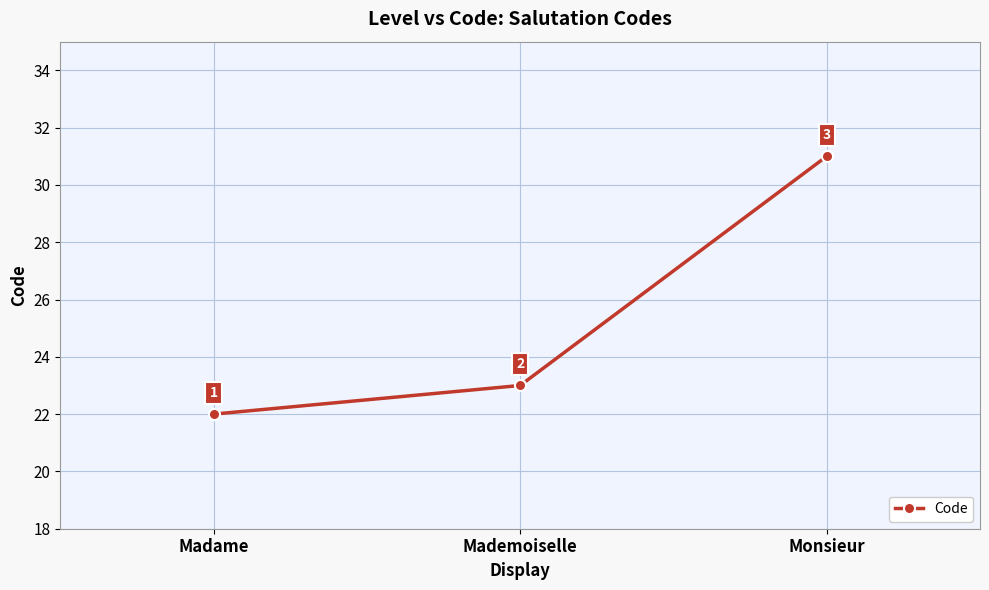

Approximately how many times larger is the value at Monsieur compared to Madame?

1.4